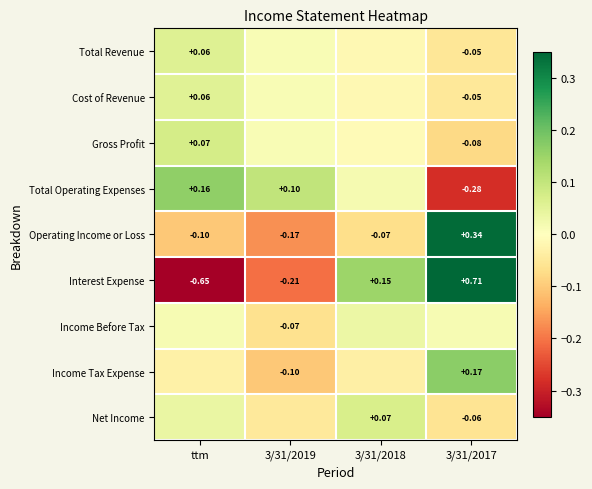

How many values in the Operating Income or Loss series exceed 0?

1